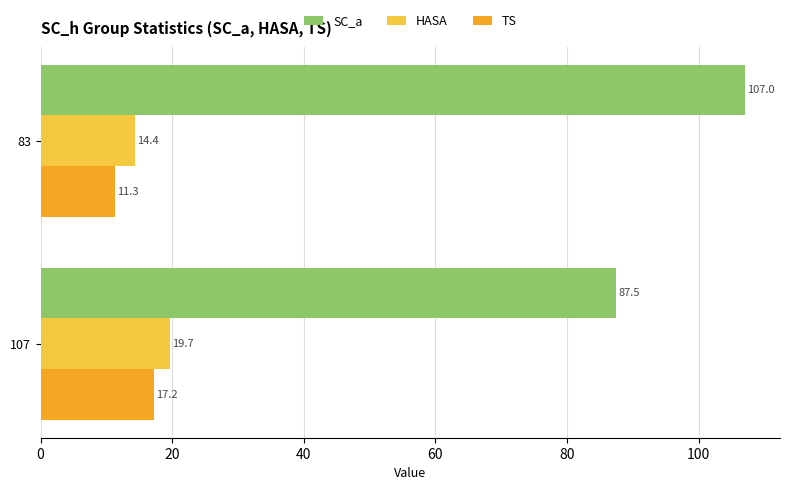

What is the sum of all TS values?

28.5